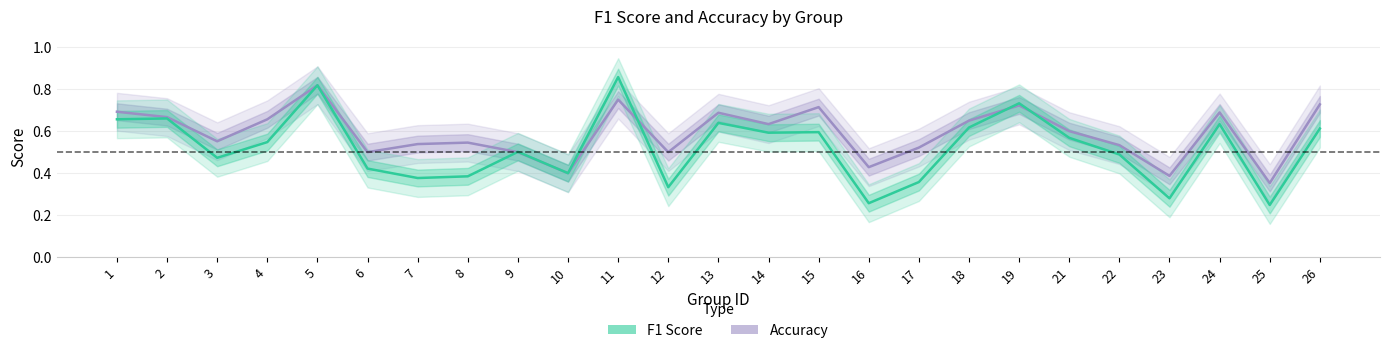

What is the difference between the accuracy values at 14 and 8?

0.1